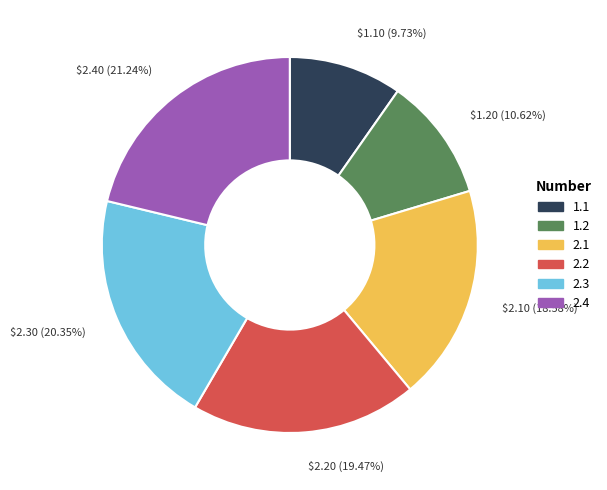

What percentage is the 1.1 slice, to the nearest percent?

10%